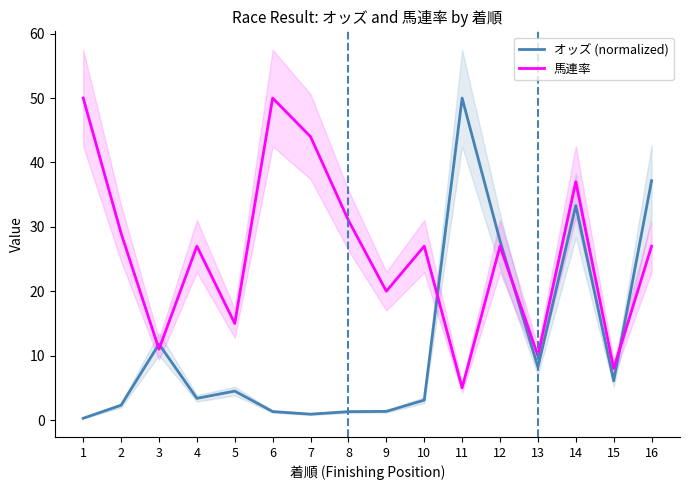

Is the value of 馬連率 at 13 greater than the value of オッズ (normalized) at 13?

Yes